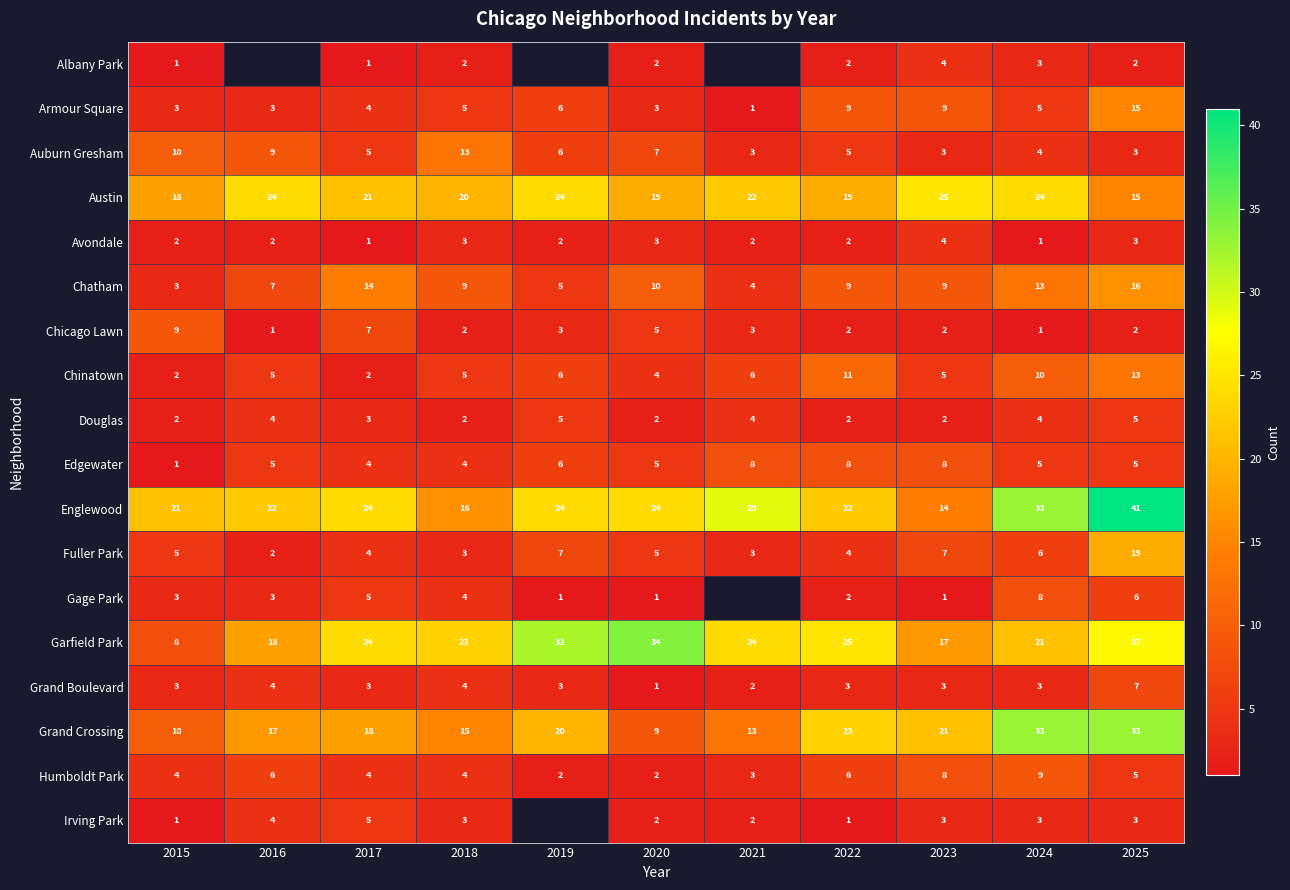

Count the number of data series in this chart.

18